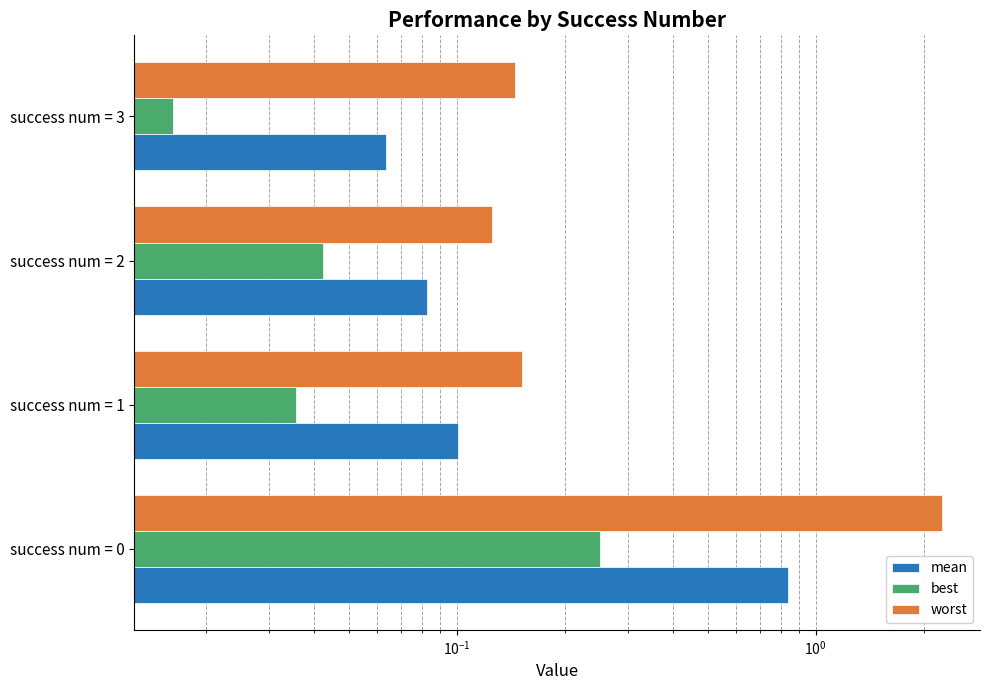

Rank the series by their maximum value, from lowest to highest.

best, mean, worst